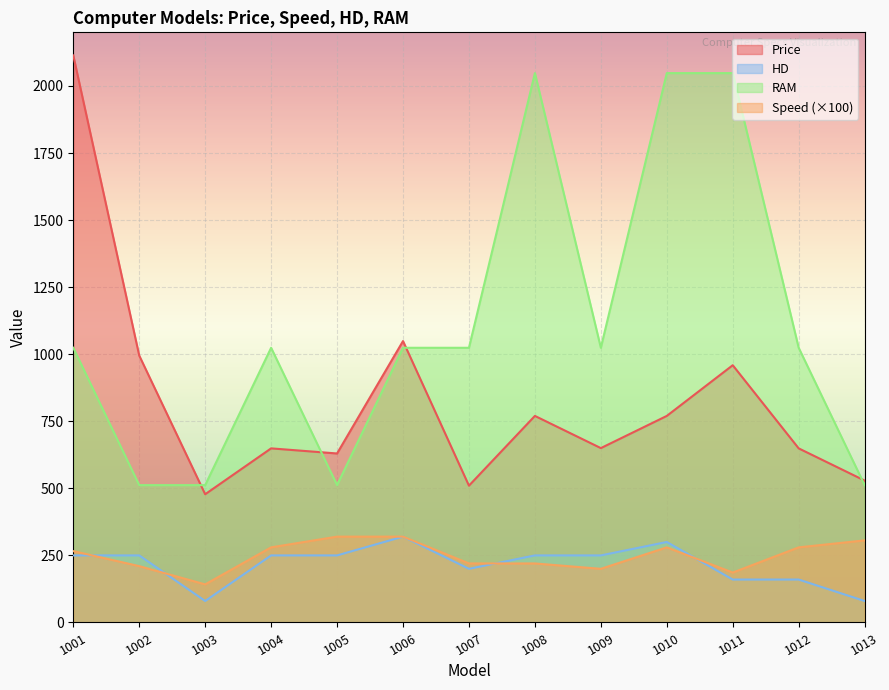

In HD, how many points are higher than both neighbors (excluding endpoints)?

2